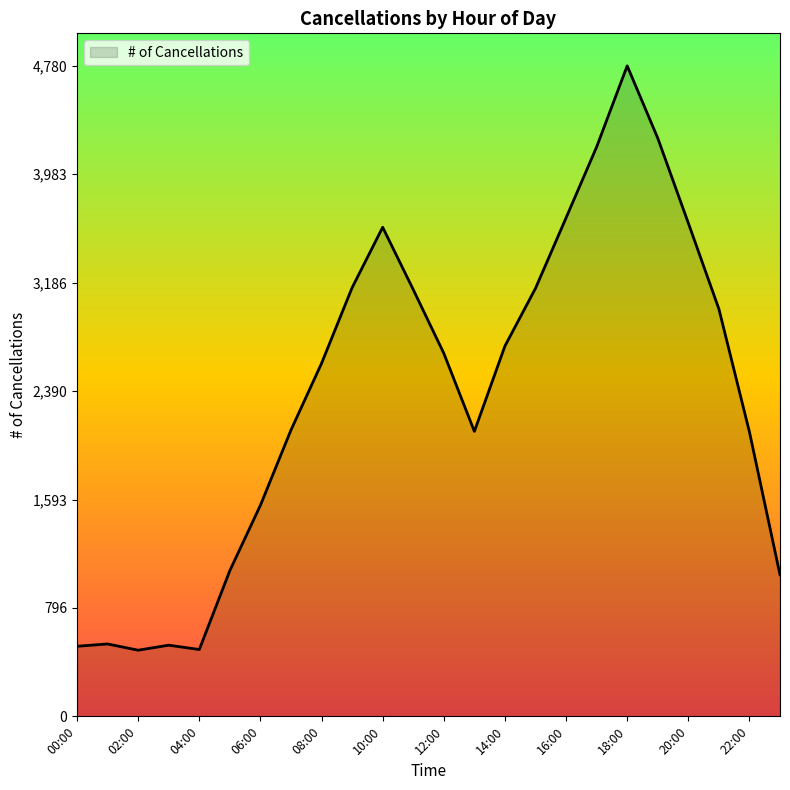

Does the chart display data point markers on the line(s)?

No